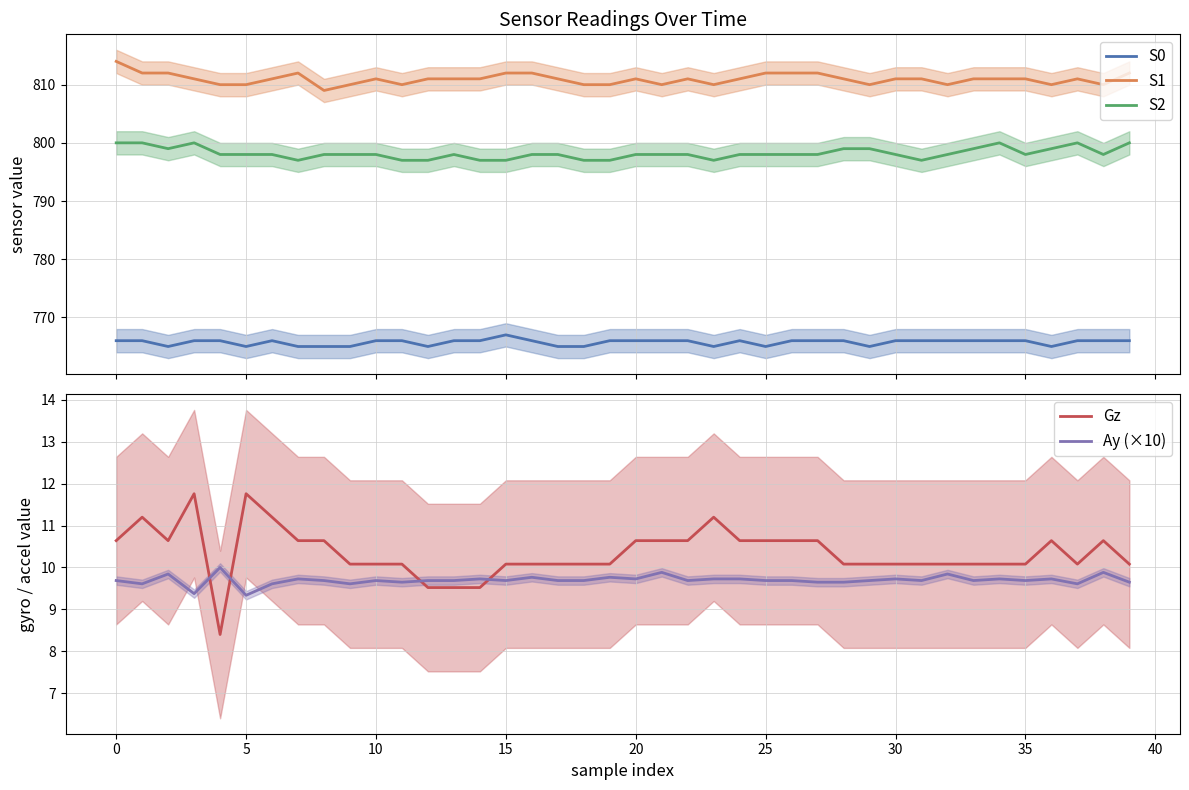

Between 29 and 39, which series saw the biggest shift?

S1